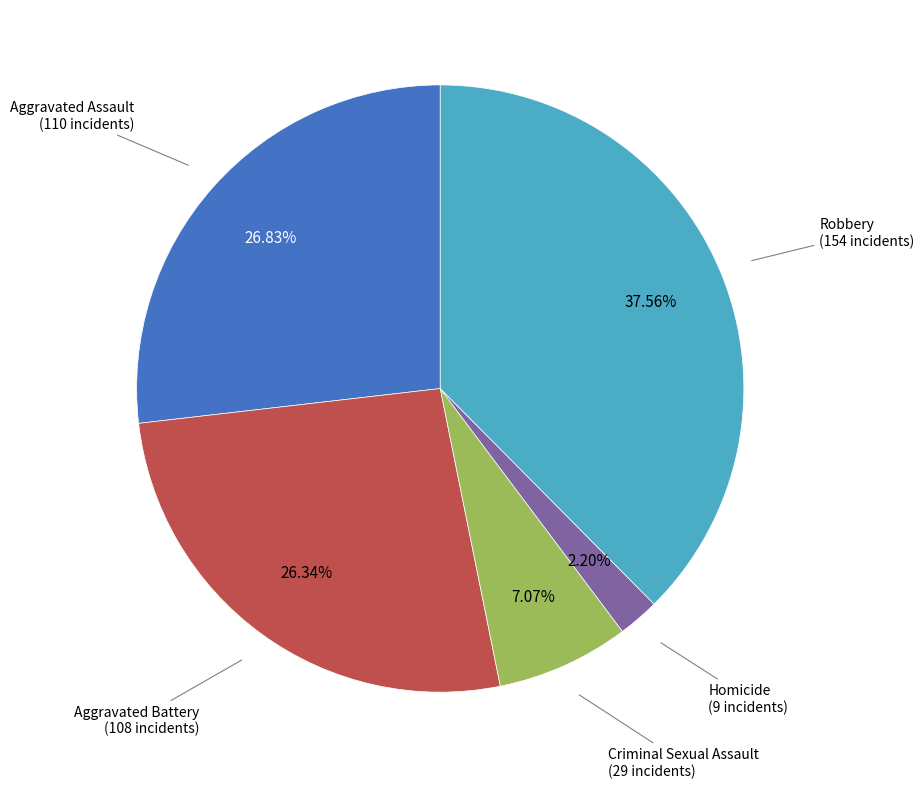

How many segments does this pie chart have?

5